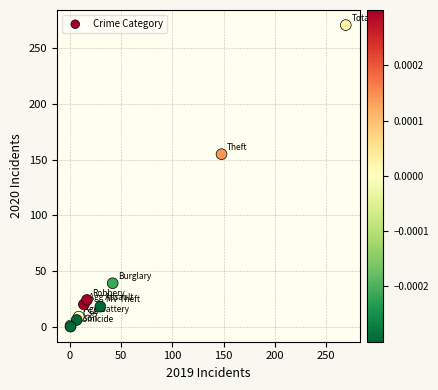

What Y value in the scatter plot is closest to 135?

155